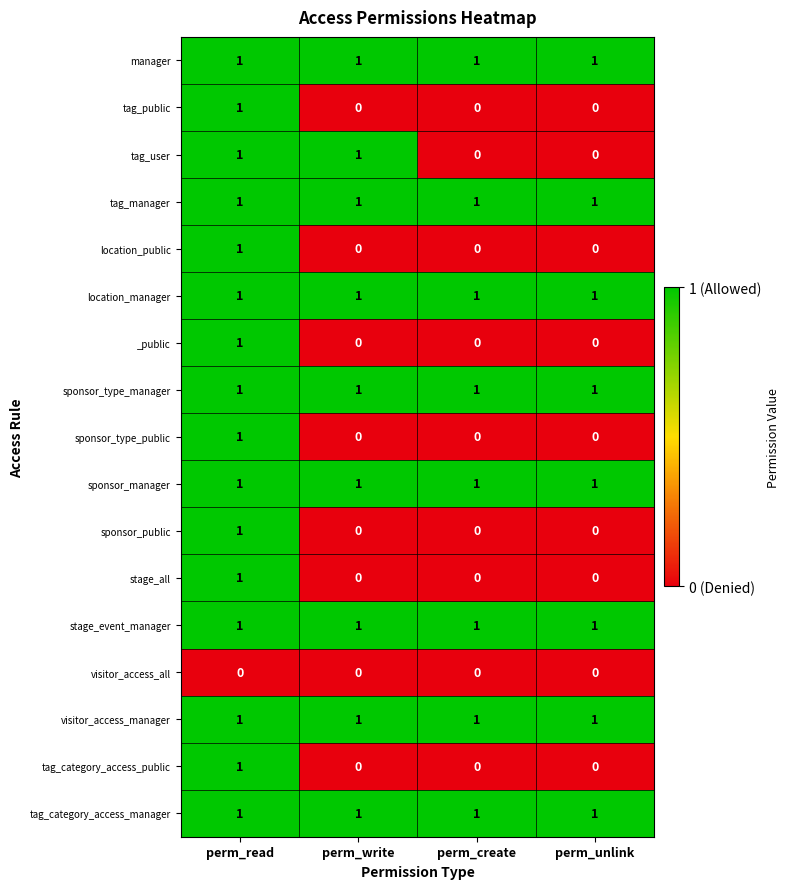

At which label does _public reach its peak?

perm_read